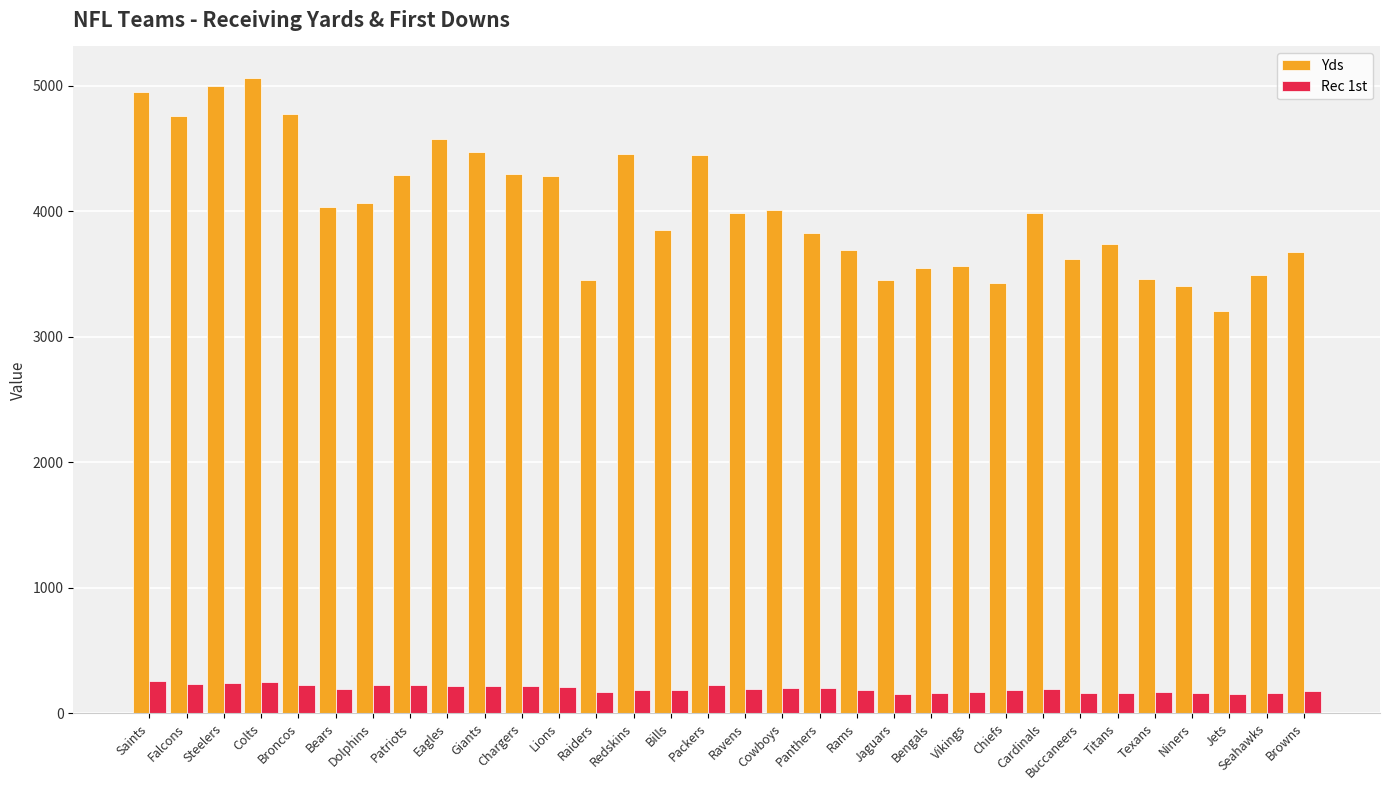

What is the minimum value shown in the chart?

154